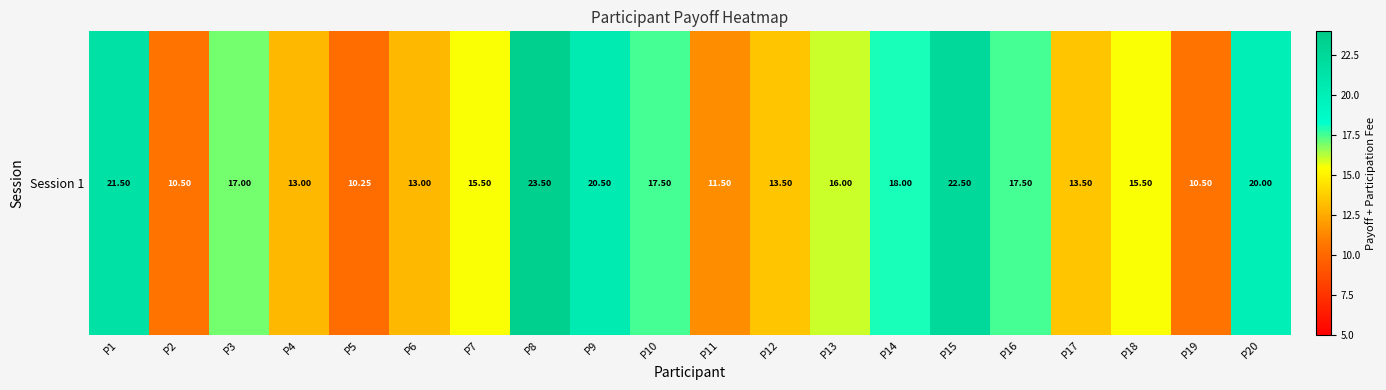

What is the minimum value shown in the chart?

10.2